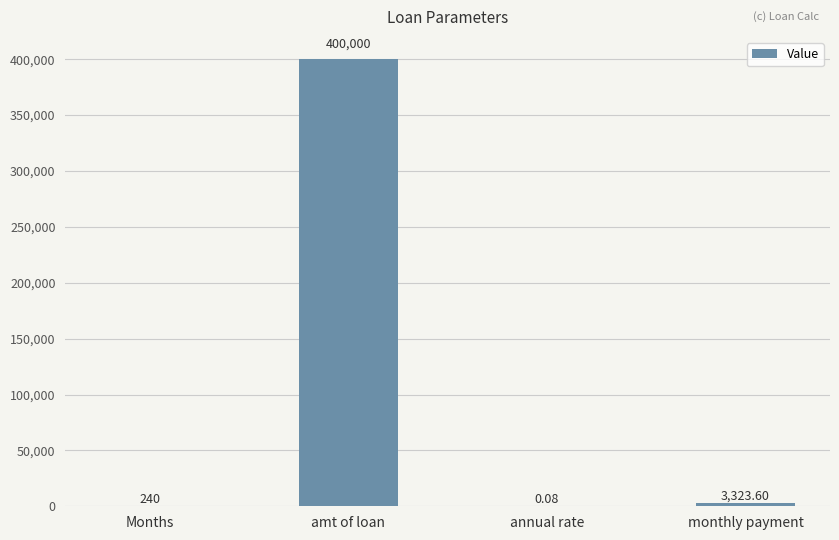

How many distinct data groups are displayed?

1